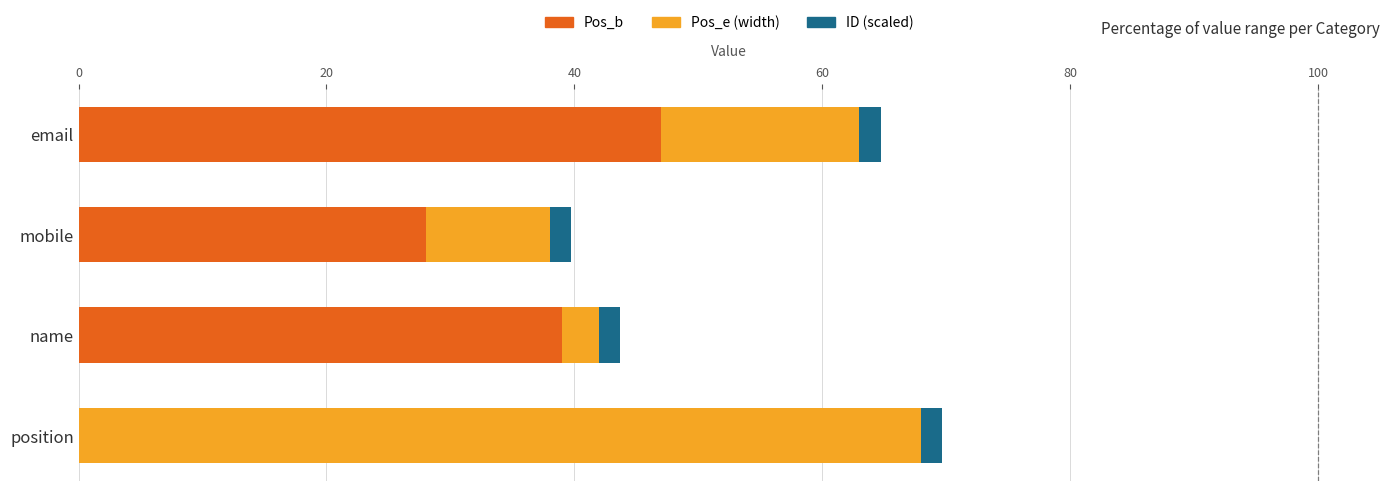

Is it true that Pos_b equals 31.4 at position?

False